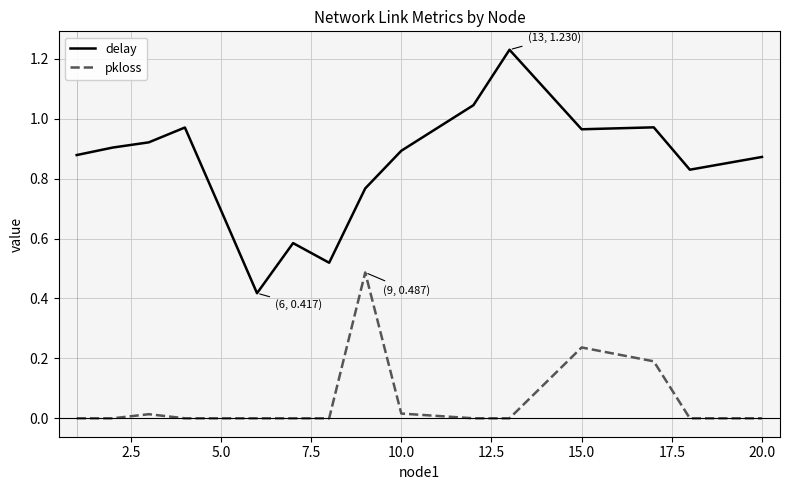

Which series has the largest total across all categories?

delay